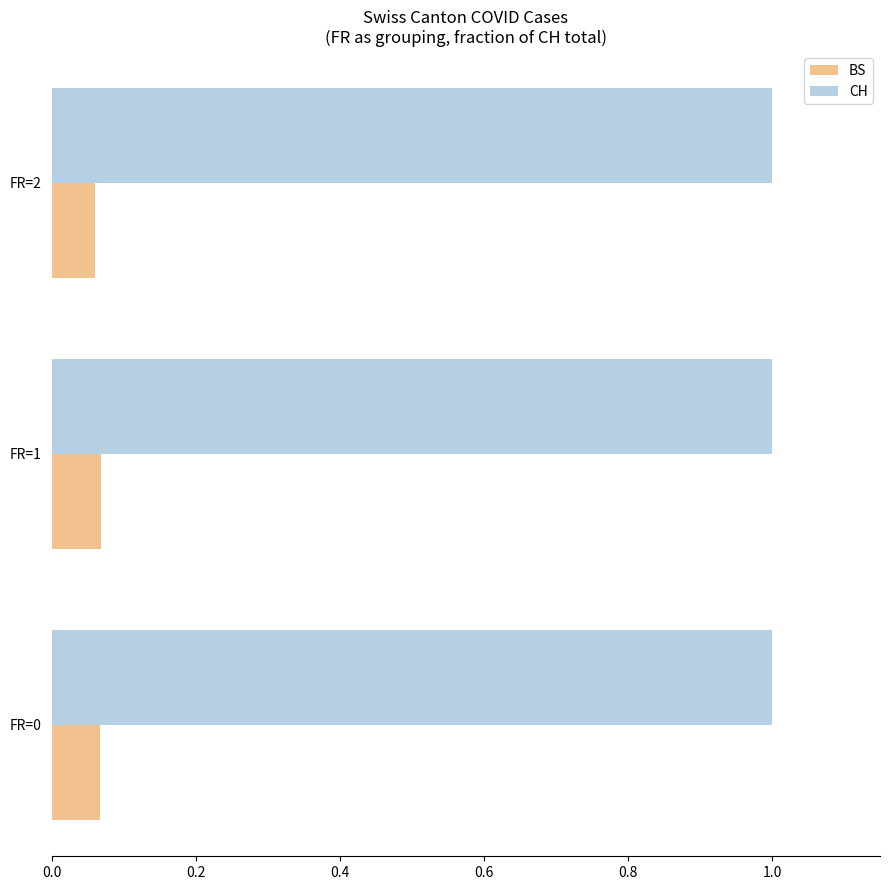

The value of BS at FR=1 is 0.0. True or false?

False